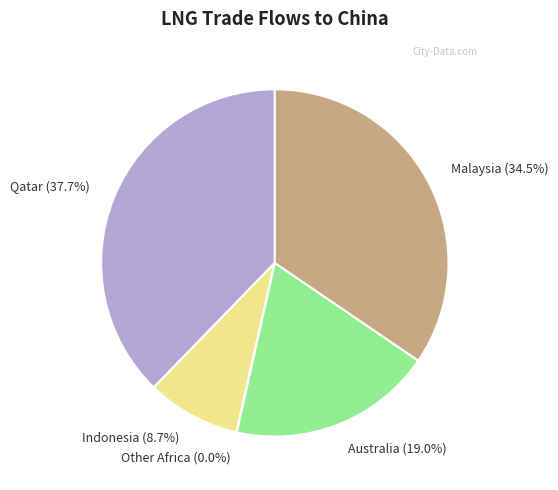

Does Malaysia account for over 50% of the chart?

No